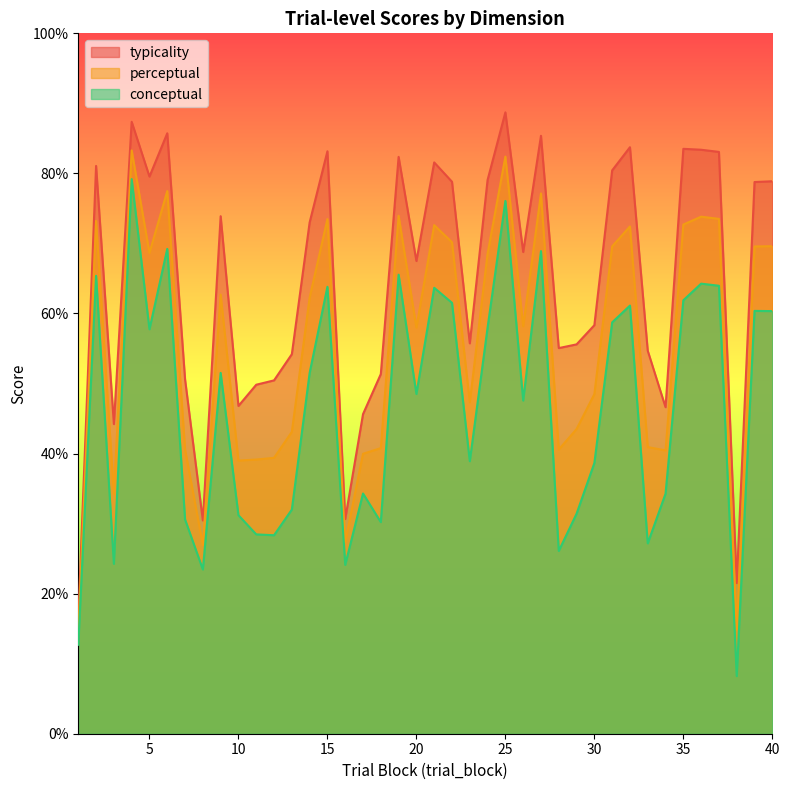

Where is the first local maximum for perceptual?

2